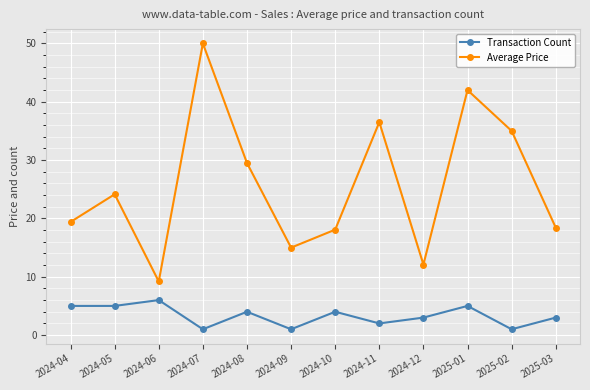

What is the sum of all Average Price values?

309.2